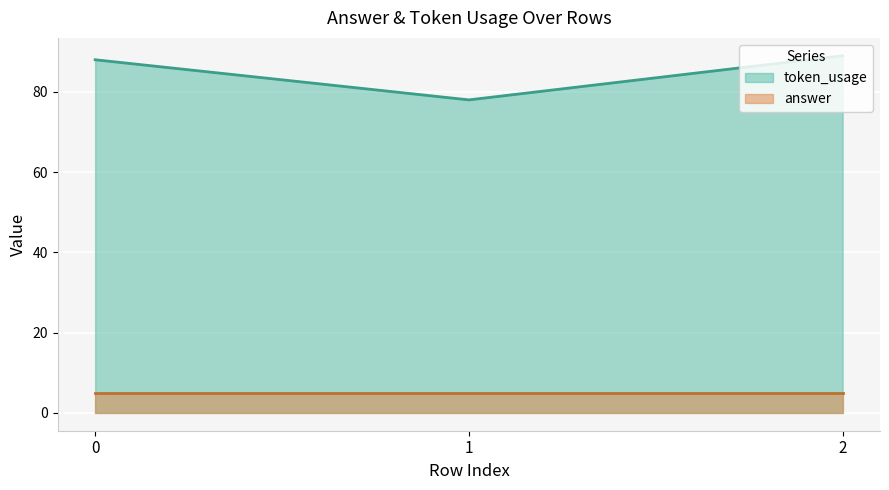

Approximately how many times larger is the value at 1 compared to 0?

0.9